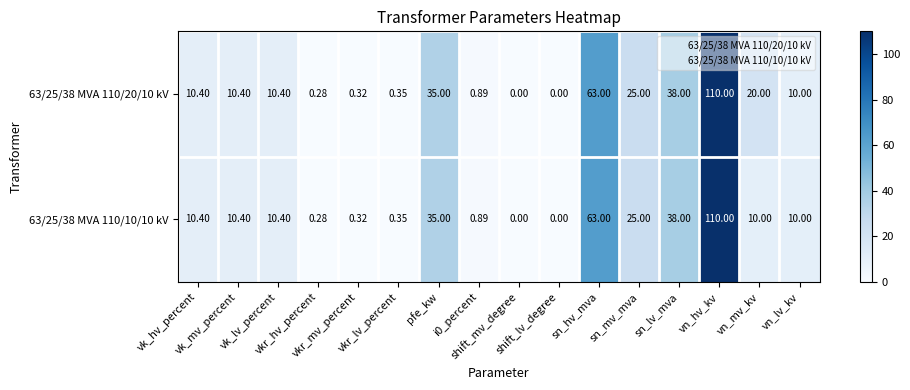

Reading left to right, transcribe all the data shown in this chart.

63/25/38 MVA 110/20/10 kV: vk_hv_percent=10.4	vk_mv_percent=10.4	vk_lv_percent=10.4	vkr_hv_percent=0.3	vkr_mv_percent=0.3	vkr_lv_percent=0.3	pfe_kw=35.0	i0_percent=0.9	shift_mv_degree=0.0	shift_lv_degree=0.0	sn_hv_mva=63.0	sn_mv_mva=25.0	sn_lv_mva=38.0	vn_hv_kv=110.0	vn_mv_kv=20.0	vn_lv_kv=10.0
63/25/38 MVA 110/10/10 kV: vk_hv_percent=10.4	vk_mv_percent=10.4	vk_lv_percent=10.4	vkr_hv_percent=0.3	vkr_mv_percent=0.3	vkr_lv_percent=0.3	pfe_kw=35.0	i0_percent=0.9	shift_mv_degree=0.0	shift_lv_degree=0.0	sn_hv_mva=63.0	sn_mv_mva=25.0	sn_lv_mva=38.0	vn_hv_kv=110.0	vn_mv_kv=10.0	vn_lv_kv=10.0